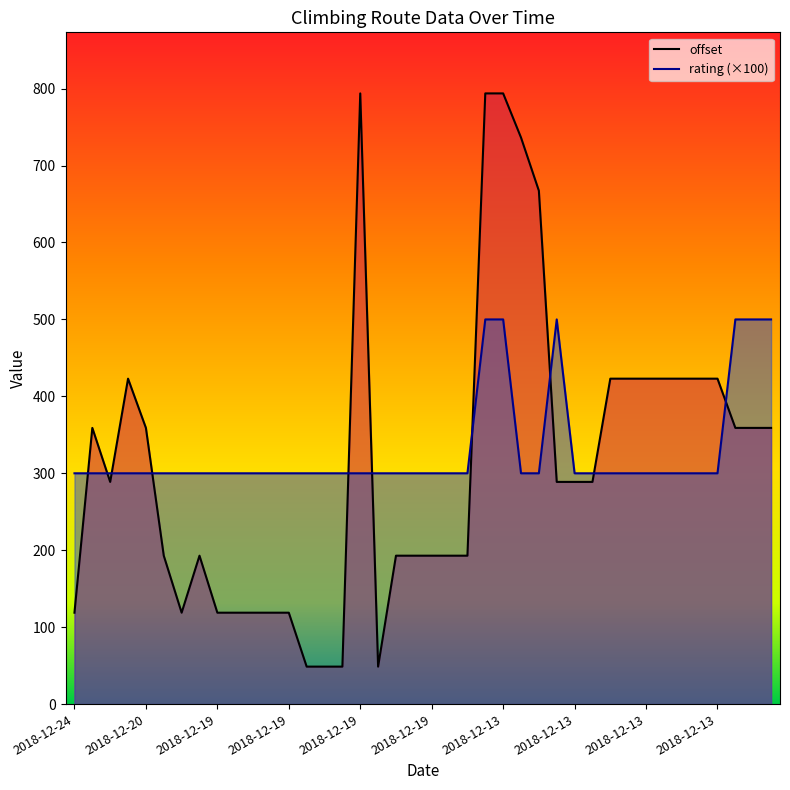

How many values in the rating (×100) series exceed 300?

6